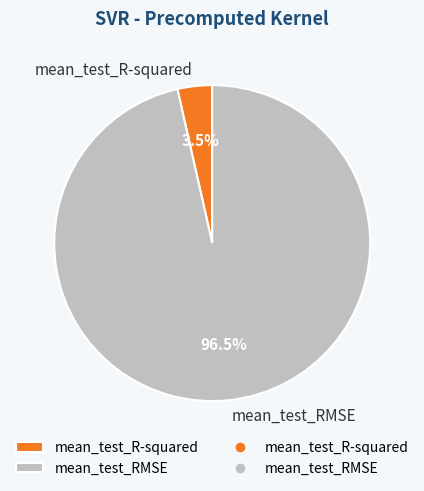

How many segments does this pie chart have?

2